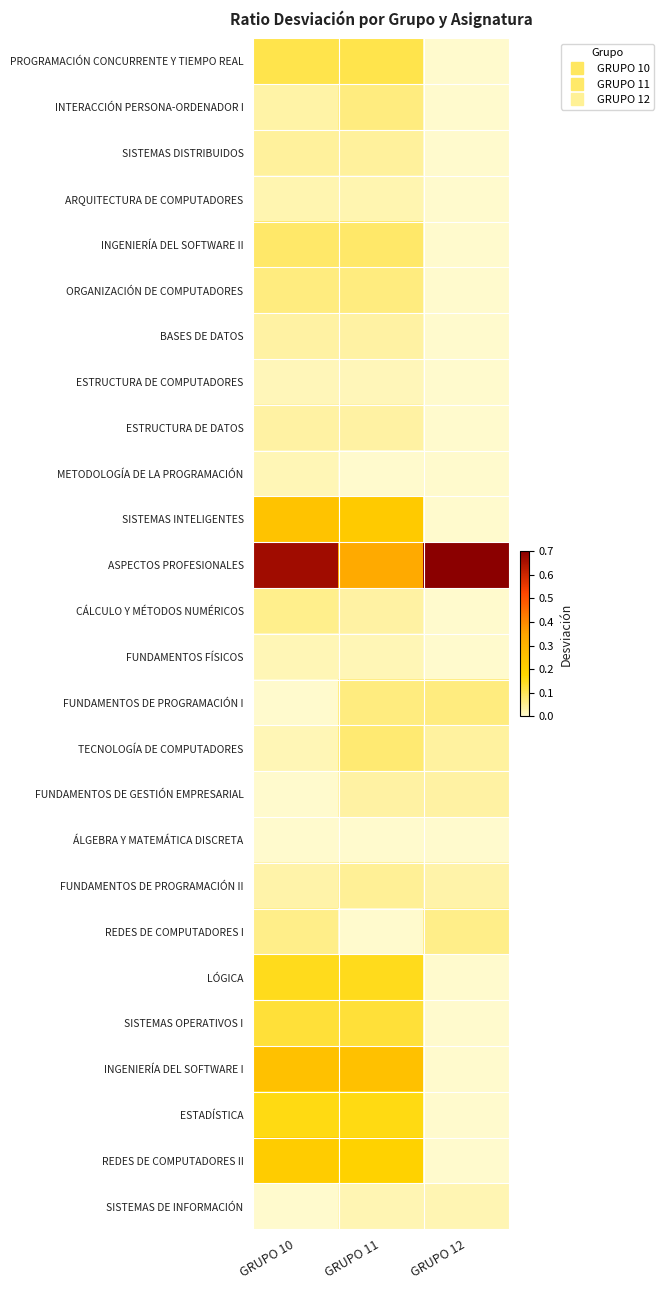

Reading right to left, list all the values displayed in this chart.

PROGRAMACIÓN CONCURRENTE Y TIEMPO REAL: GRUPO 12=0.0	GRUPO 11=0.1	GRUPO 10=0.1
INTERACCIÓN PERSONA-ORDENADOR I: GRUPO 12=0.0	GRUPO 11=0.1	GRUPO 10=0.0
SISTEMAS DISTRIBUIDOS: GRUPO 12=0.0	GRUPO 11=0.0	GRUPO 10=0.0
ARQUITECTURA DE COMPUTADORES: GRUPO 12=0.0	GRUPO 11=0.0	GRUPO 10=0.0
INGENIERÍA DEL SOFTWARE II: GRUPO 12=0.0	GRUPO 11=0.1	GRUPO 10=0.1
ORGANIZACIÓN DE COMPUTADORES: GRUPO 12=0.0	GRUPO 11=0.1	GRUPO 10=0.1
BASES DE DATOS: GRUPO 12=0.0	GRUPO 11=0.0	GRUPO 10=0.0
ESTRUCTURA DE COMPUTADORES: GRUPO 12=0.0	GRUPO 11=0.0	GRUPO 10=0.0
ESTRUCTURA DE DATOS: GRUPO 12=0.0	GRUPO 11=0.0	GRUPO 10=0.0
METODOLOGÍA DE LA PROGRAMACIÓN: GRUPO 12=0.0	GRUPO 11=0.0	GRUPO 10=0.0
SISTEMAS INTELIGENTES: GRUPO 12=0.0	GRUPO 11=0.2	GRUPO 10=0.2
ASPECTOS PROFESIONALES: GRUPO 12=1.0	GRUPO 11=0.3	GRUPO 10=0.7
CÁLCULO Y MÉTODOS NUMÉRICOS: GRUPO 12=0.0	GRUPO 11=0.0	GRUPO 10=0.1
FUNDAMENTOS FÍSICOS: GRUPO 12=0.0	GRUPO 11=0.0	GRUPO 10=0.0
FUNDAMENTOS DE PROGRAMACIÓN I: GRUPO 12=0.1	GRUPO 11=0.1	GRUPO 10=0.0
TECNOLOGÍA DE COMPUTADORES: GRUPO 12=0.0	GRUPO 11=0.1	GRUPO 10=0.0
FUNDAMENTOS DE GESTIÓN EMPRESARIAL: GRUPO 12=0.0	GRUPO 11=0.0	GRUPO 10=0.0
ÁLGEBRA Y MATEMÁTICA DISCRETA: GRUPO 12=0.0	GRUPO 11=0.0	GRUPO 10=0.0
FUNDAMENTOS DE PROGRAMACIÓN II: GRUPO 12=0.0	GRUPO 11=0.0	GRUPO 10=0.0
REDES DE COMPUTADORES I: GRUPO 12=0.1	GRUPO 11=0.0	GRUPO 10=0.1
LÓGICA: GRUPO 12=0.0	GRUPO 11=0.2	GRUPO 10=0.2
SISTEMAS OPERATIVOS I: GRUPO 12=0.0	GRUPO 11=0.1	GRUPO 10=0.1
INGENIERÍA DEL SOFTWARE I: GRUPO 12=0.0	GRUPO 11=0.2	GRUPO 10=0.2
ESTADÍSTICA: GRUPO 12=0.0	GRUPO 11=0.2	GRUPO 10=0.2
REDES DE COMPUTADORES II: GRUPO 12=0.0	GRUPO 11=0.2	GRUPO 10=0.2
SISTEMAS DE INFORMACIÓN: GRUPO 12=0.0	GRUPO 11=0.0	GRUPO 10=0.0